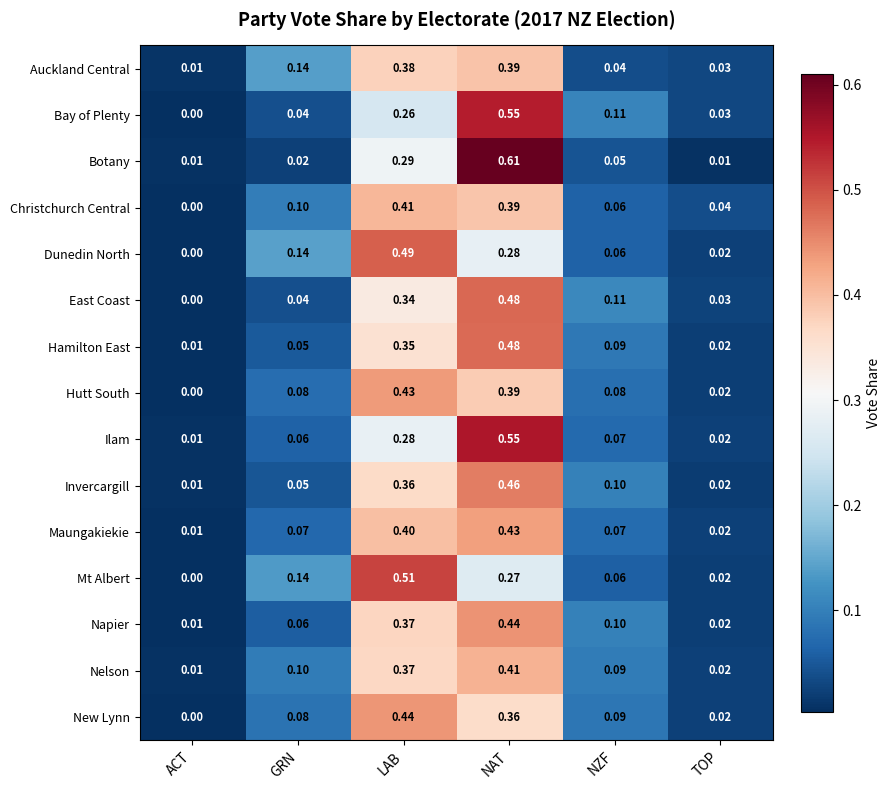

Which series has the widest spread of values?

Botany